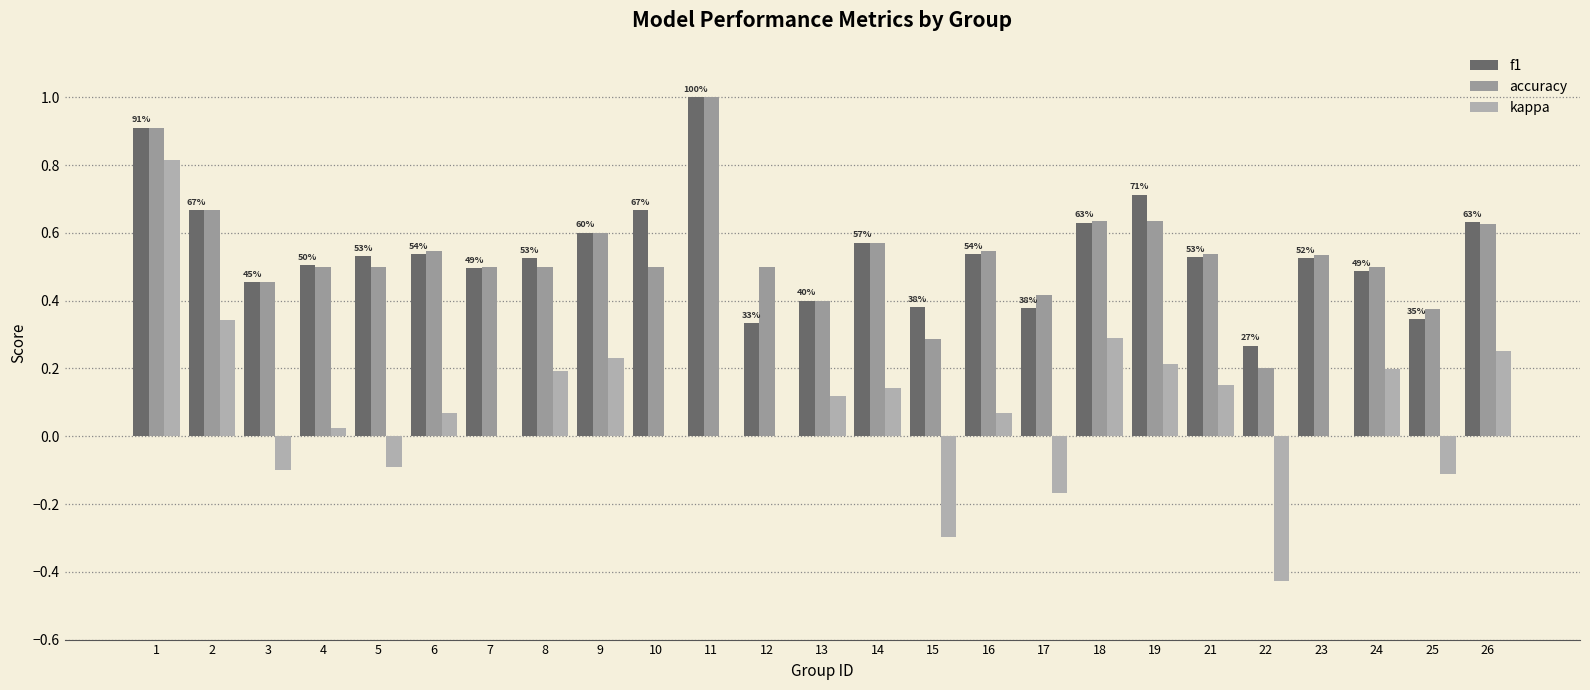

Is the value of kappa at 21 greater than the value of f1 at 24?

No